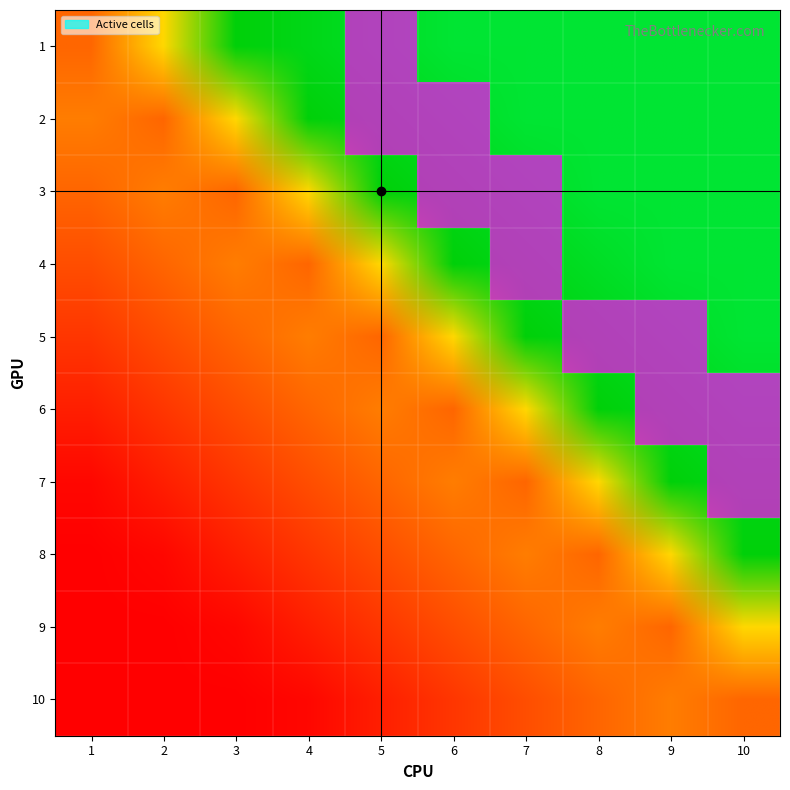

At which category is the sum across all series the highest?

5